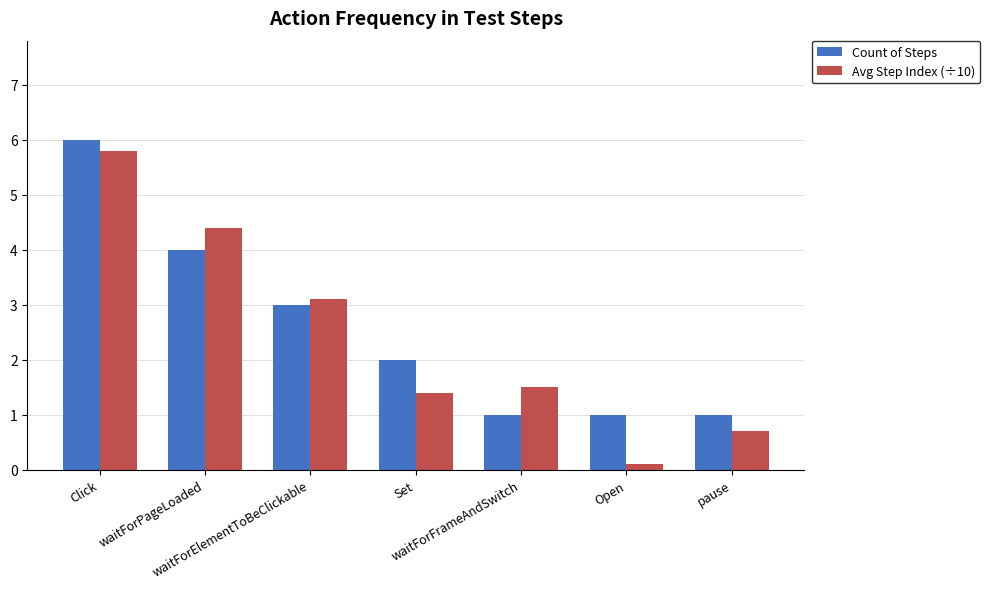

How many values in the Avg Step Index (÷10) series exceed 1?

5